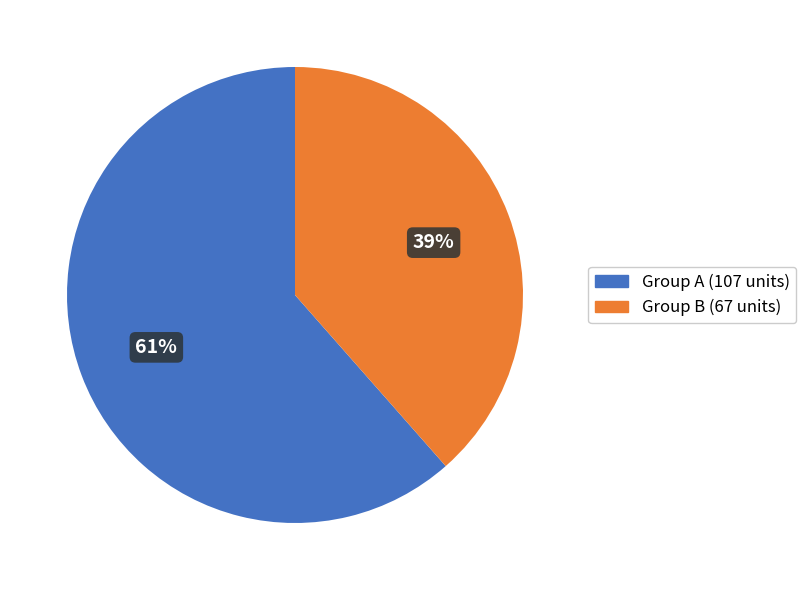

Is there any slice that represents more than half of the pie?

Yes